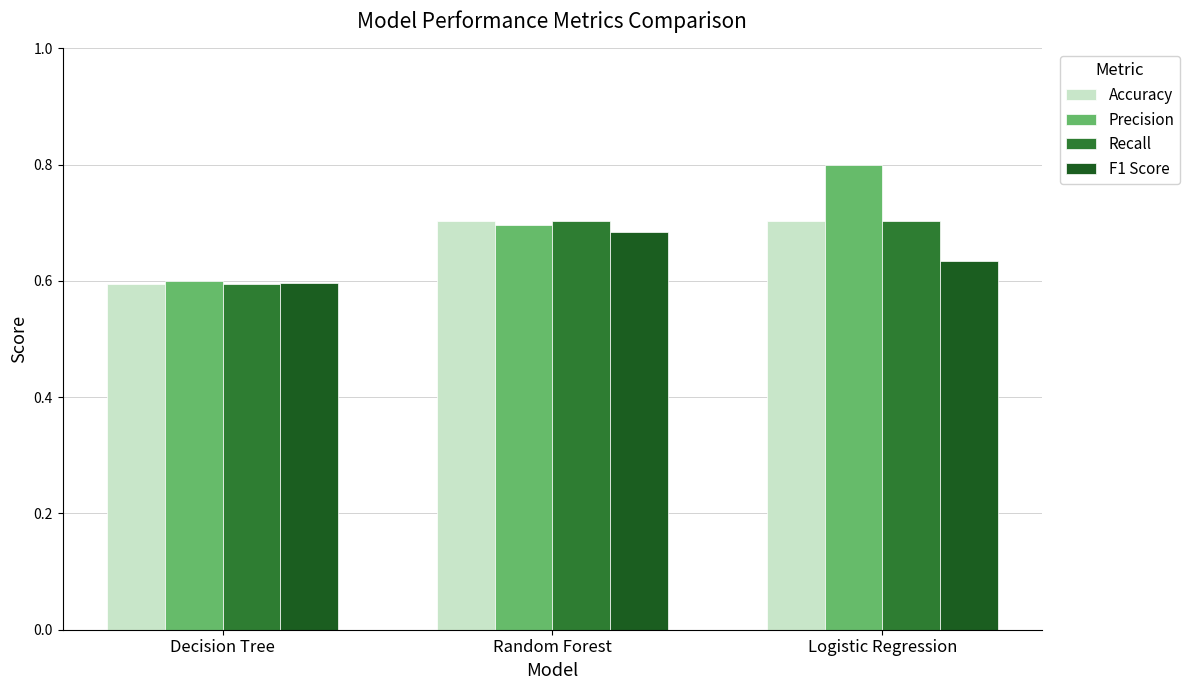

List the labels in order of Precision value, largest first.

Logistic Regression, Random Forest, Decision Tree